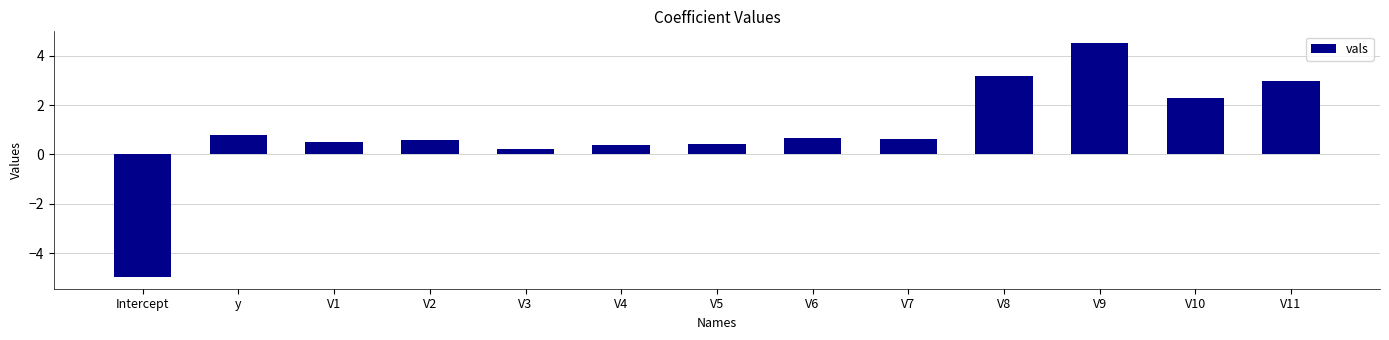

Between V8 and V2, which is larger?

V8